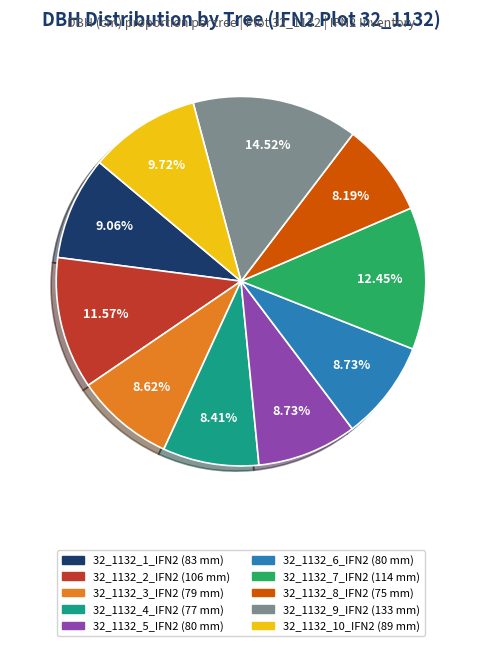

Is there any slice that represents more than half of the pie?

No